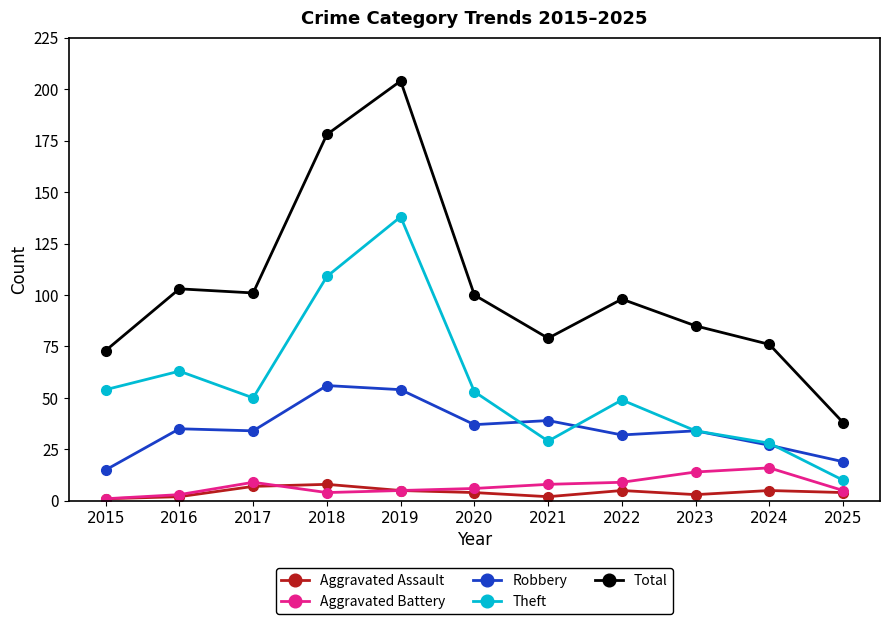

True or false: Total and Theft cross at least once.

False